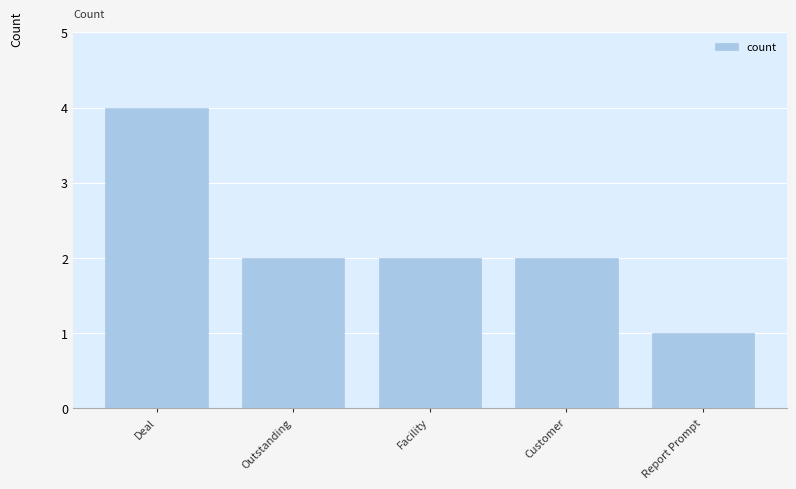

What is the difference between the maximum and minimum values?

3